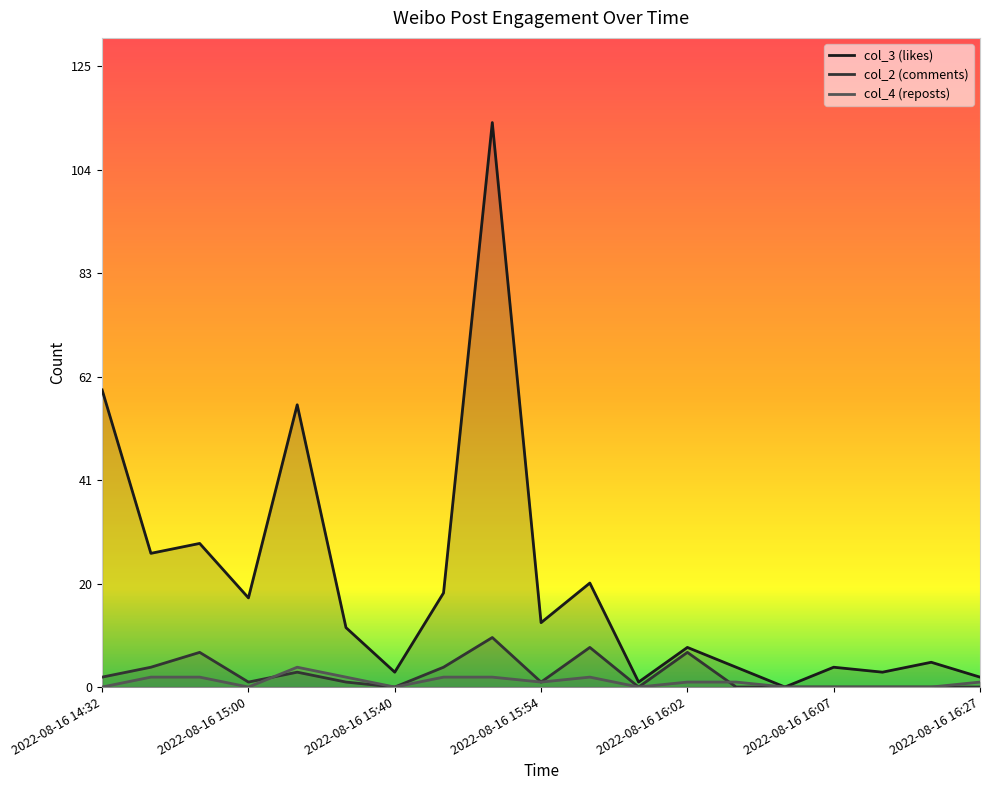

What position from the right is 2022-08-16 16:07?

4